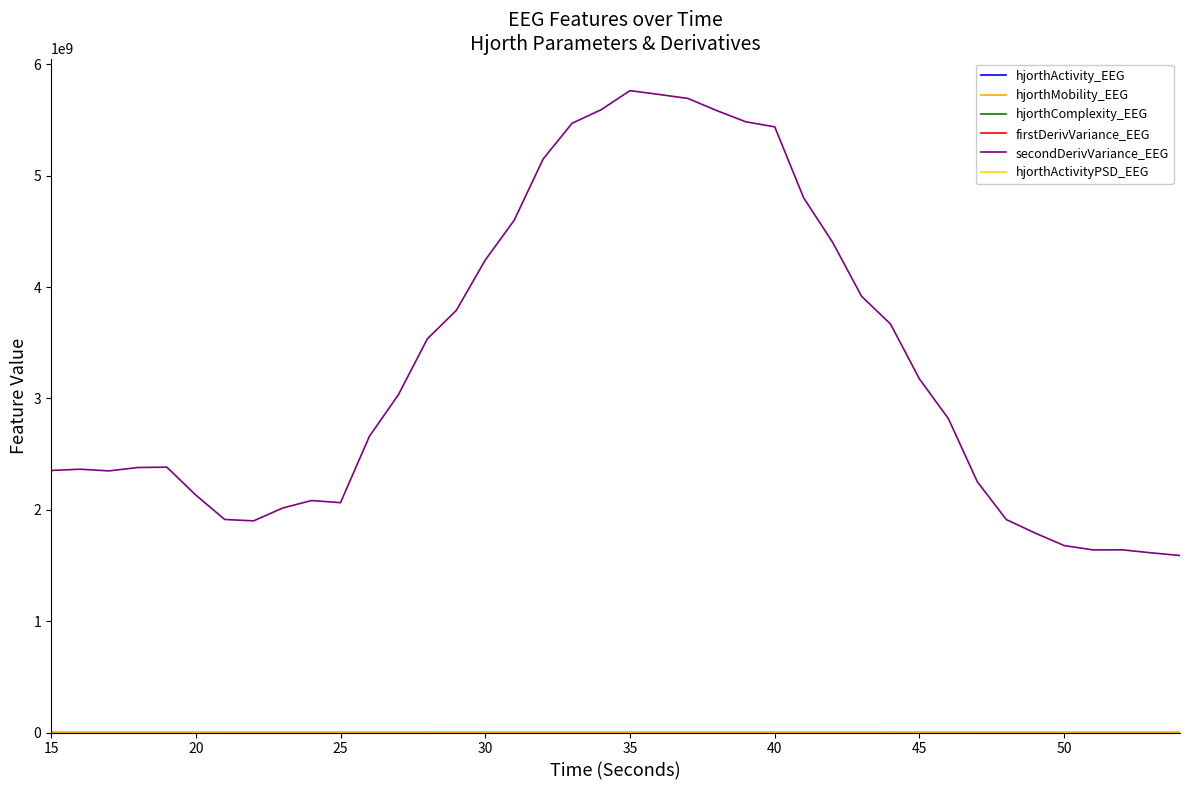

Which series has the largest total across all categories?

secondDerivVariance_EEG